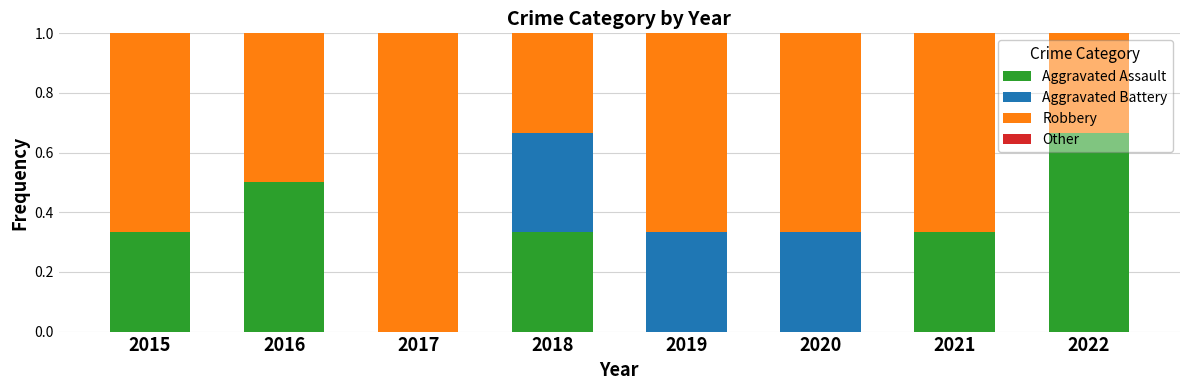

What is the total value across all series at 2018?

1.0